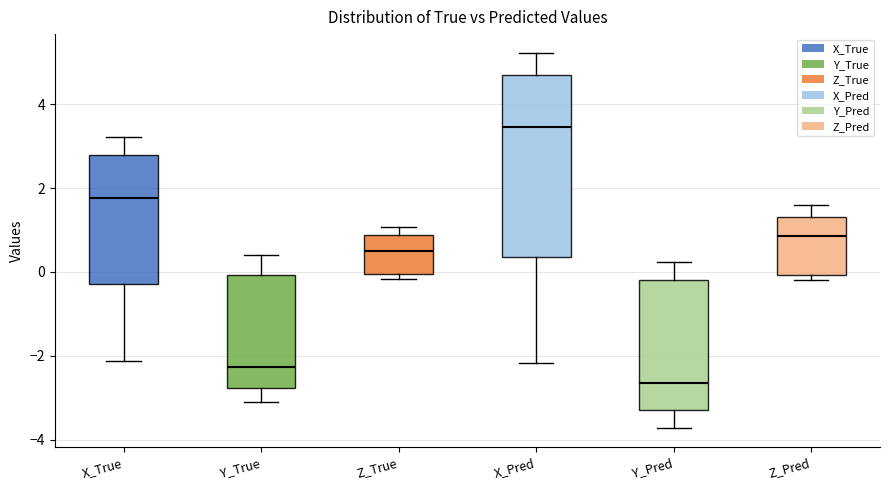

Reading left to right, read every box against the y-axis: the position of its median line, the range the box covers, and the ends of its whiskers. The values are not printed on the chart, so give them approximately, as read against the axis.

X_True: median 1.8, box -0.2 to 2.8, whiskers -2.2 to 3.2
Y_True: median -2.2, box -2.8 to 0.0, whiskers -3.0 to 0.4
Z_True: median 0.6, box 0.0 to 0.8, whiskers -0.2 to 1.0
X_Pred: median 3.4, box 0.4 to 4.6, whiskers -2.2 to 5.2
Y_Pred: median -2.6, box -3.4 to -0.2, whiskers -3.8 to 0.2
Z_Pred: median 0.8, box 0.0 to 1.4, whiskers -0.2 to 1.6